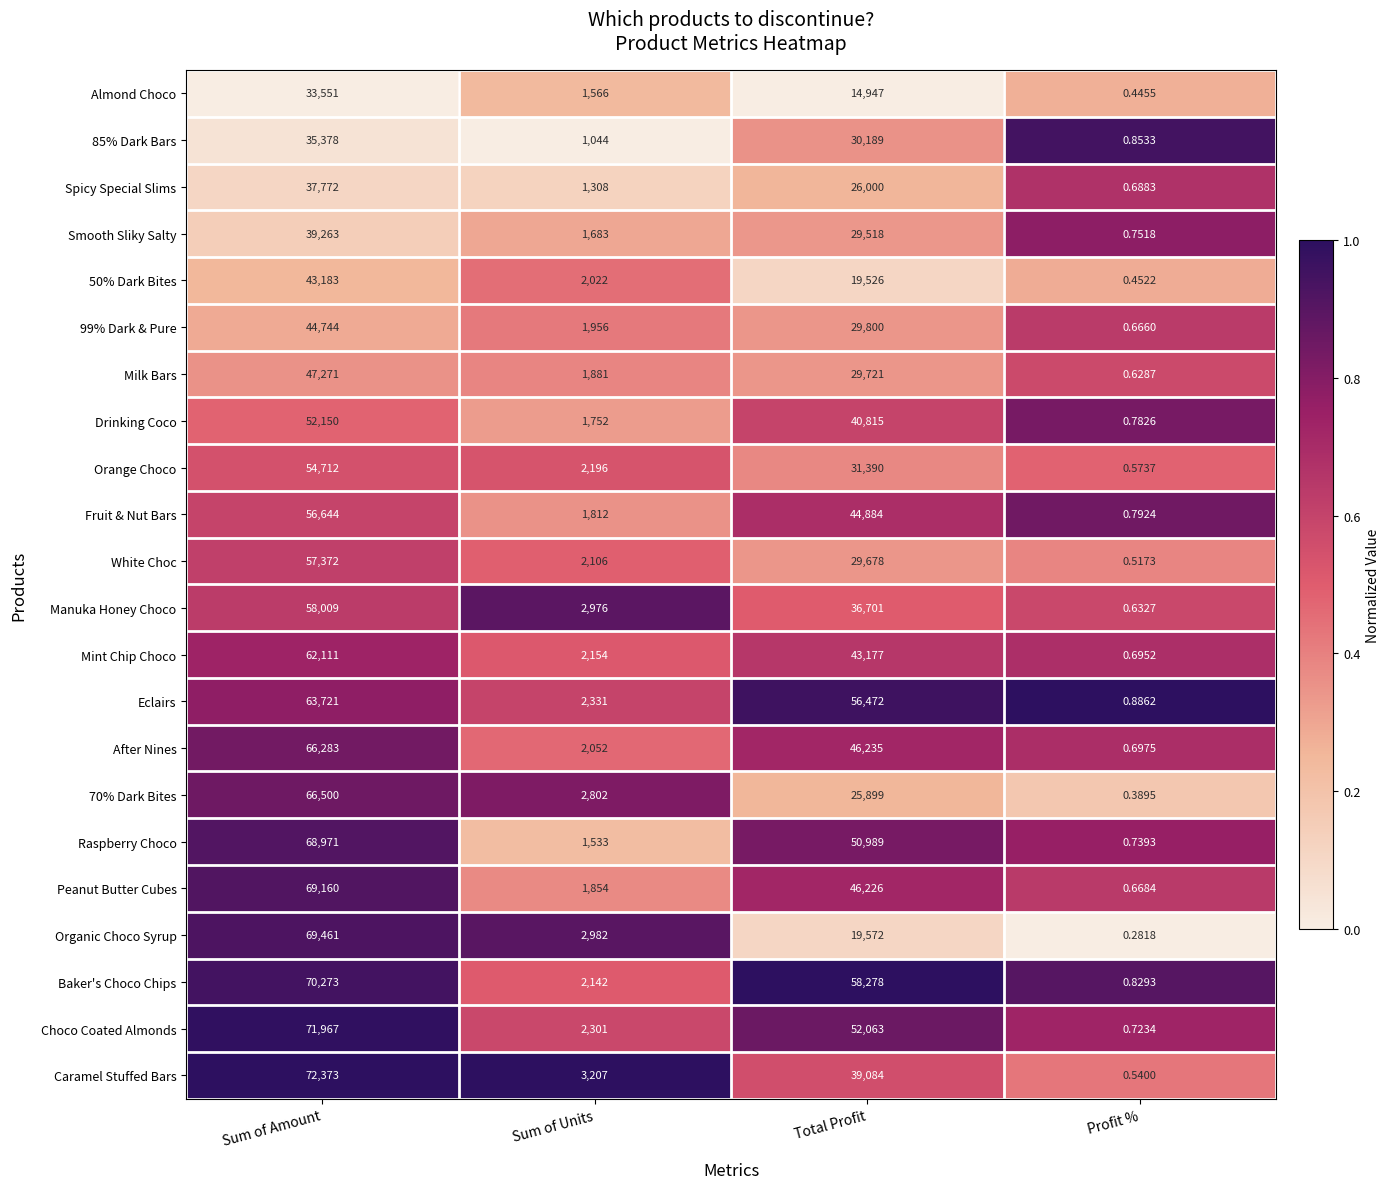

Where does the Raspberry Choco series first go above 50989?

Sum of Amount